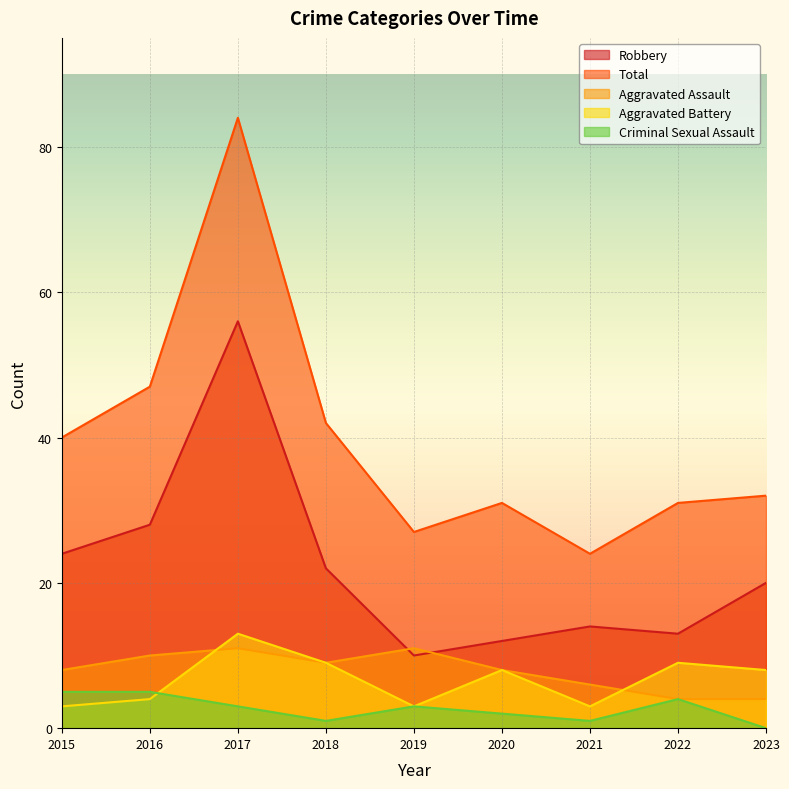

Read the Aggravated Battery value at 2022.

9